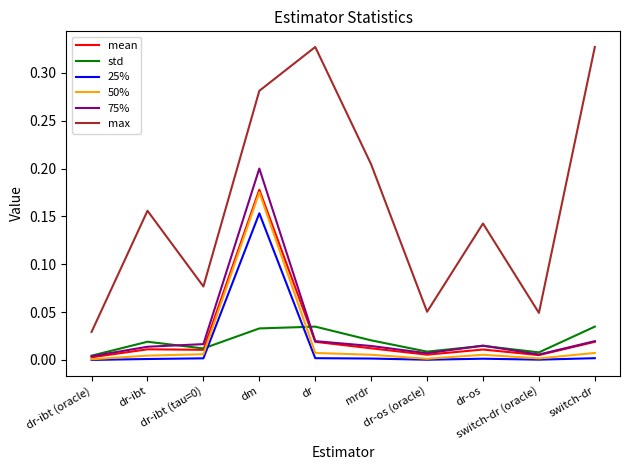

Which series has the largest total across all categories?

max